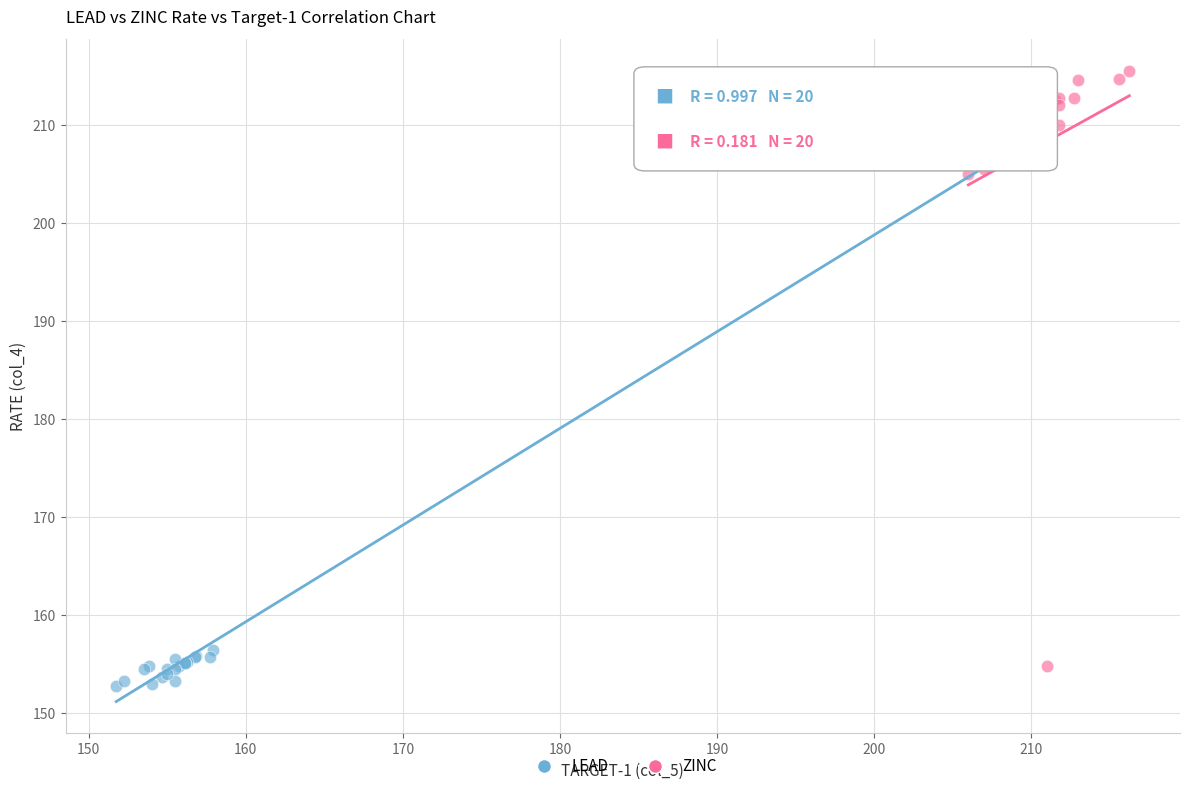

Which series has the largest Y range (max minus min)?

ZINC